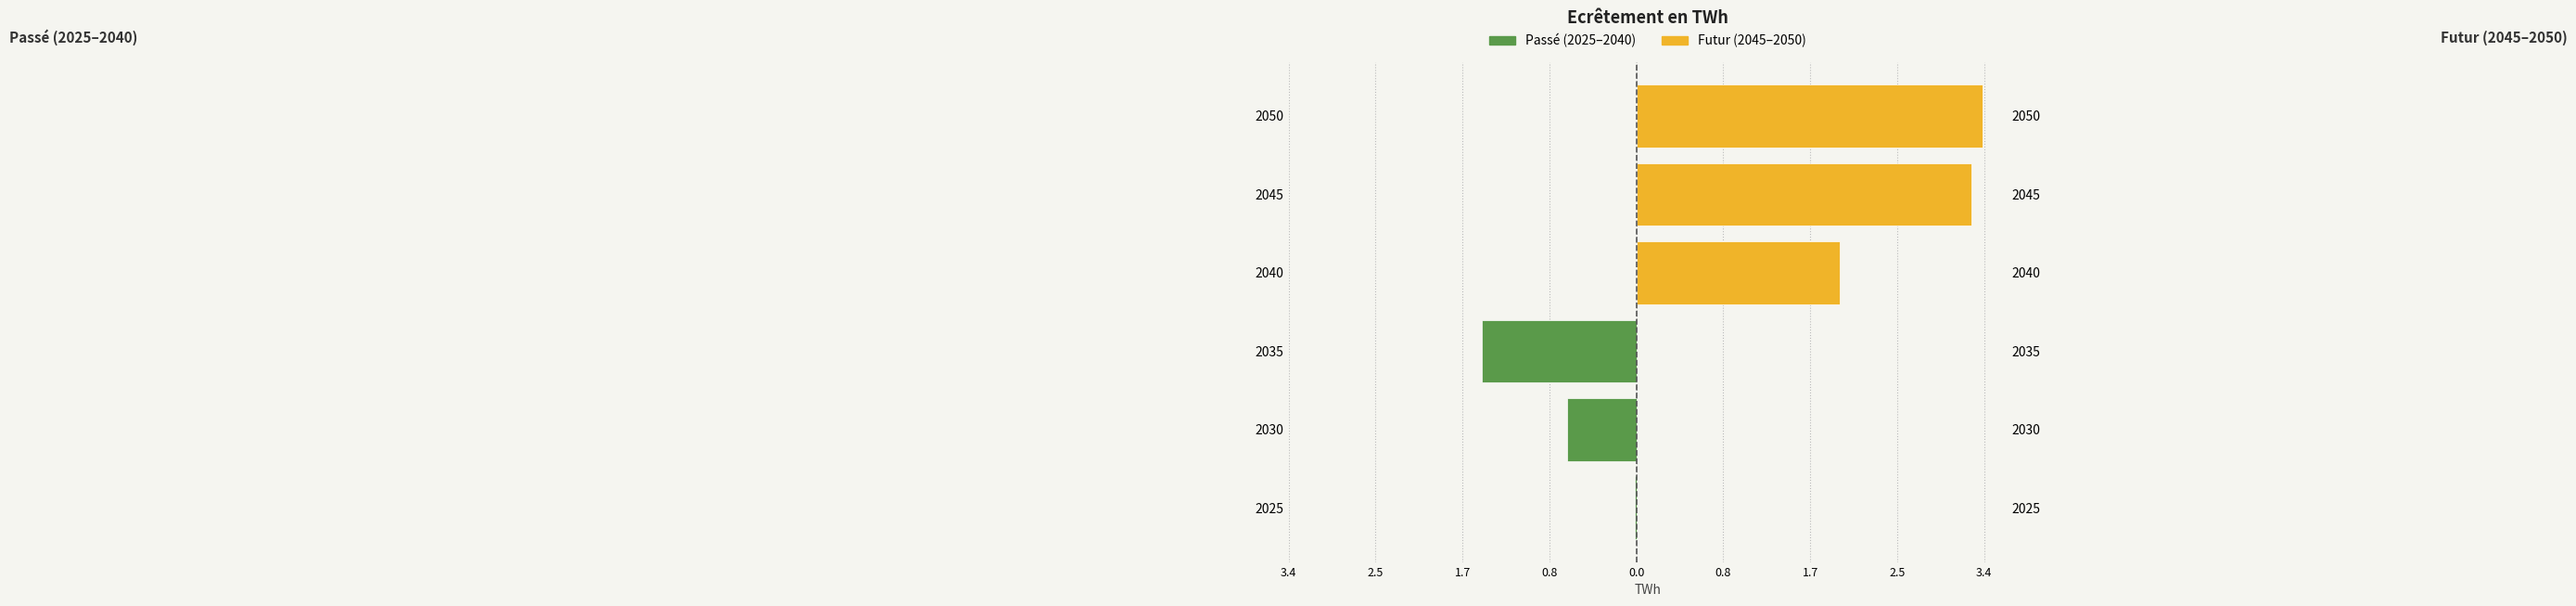

Is it true that 2025–2040 equals -0.7 at 2030?

True